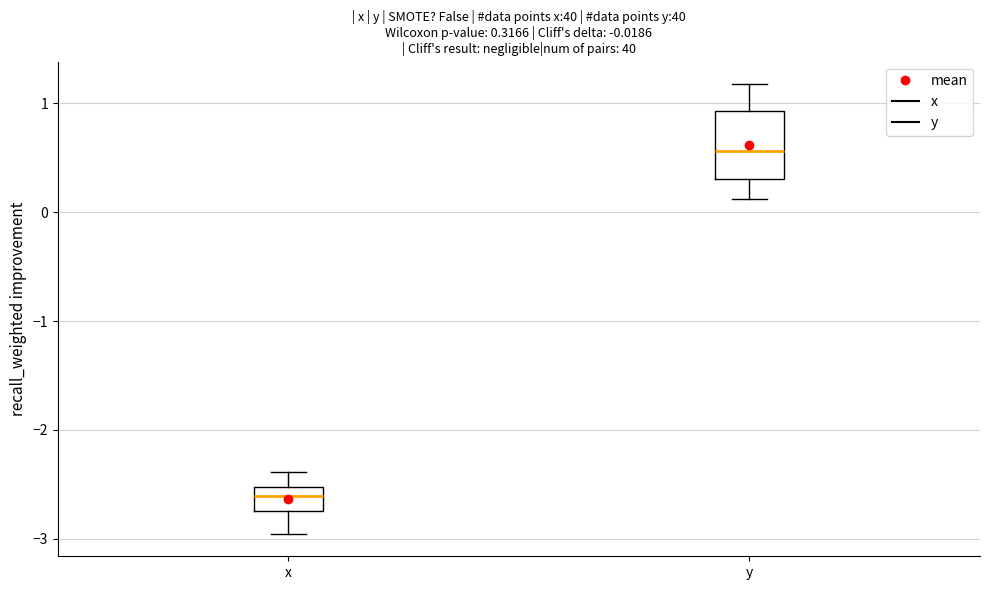

Which box's median line is the highest?

y